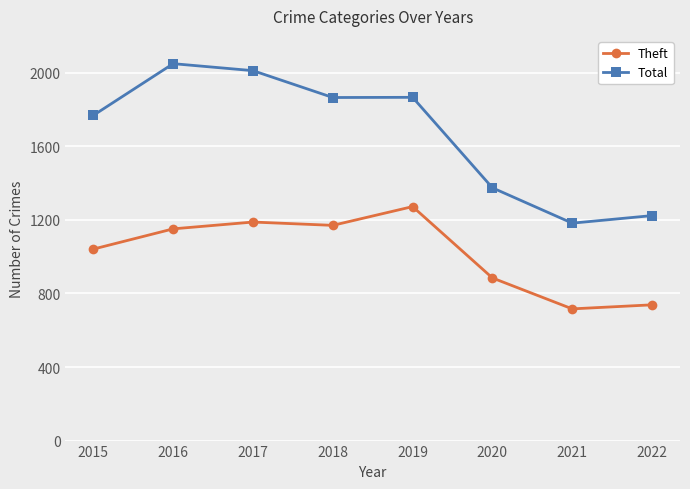

How many data points in Theft are less than 1151?

4